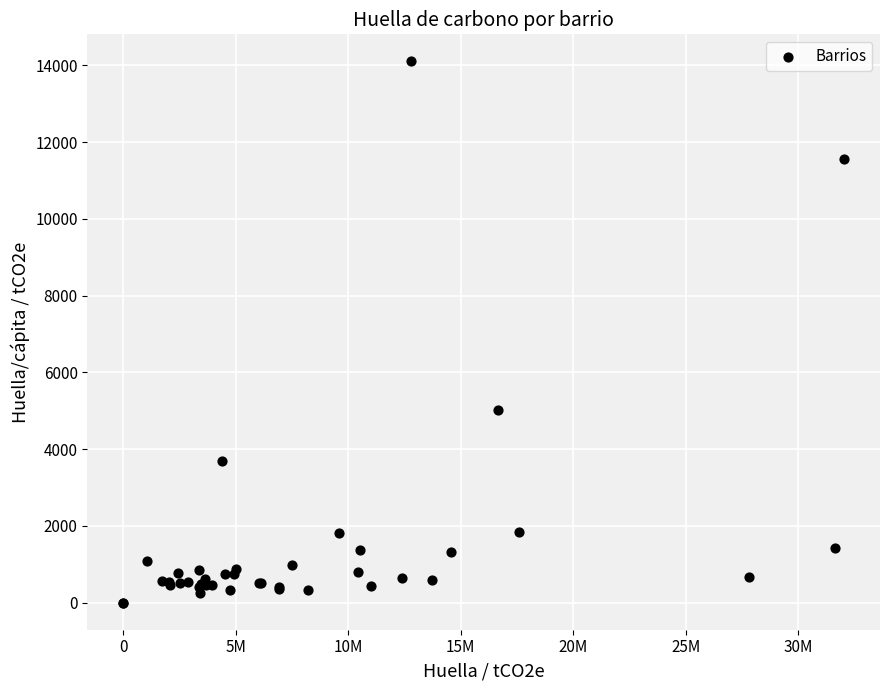

What Y value in the scatter plot is closest to 7053?

5033.4